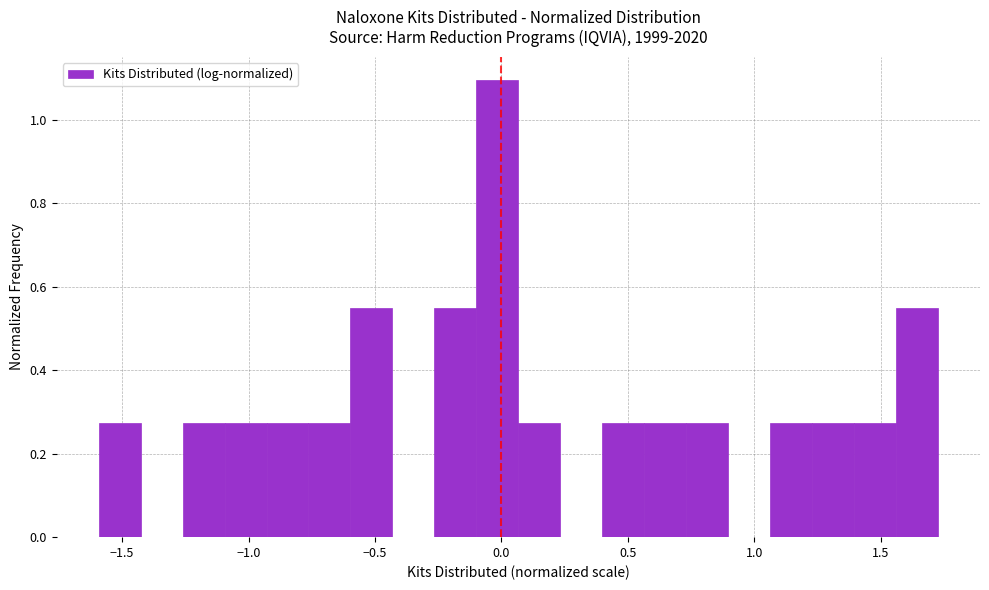

Read against the x-axis, roughly where is the centre of the tallest bar?

0.00